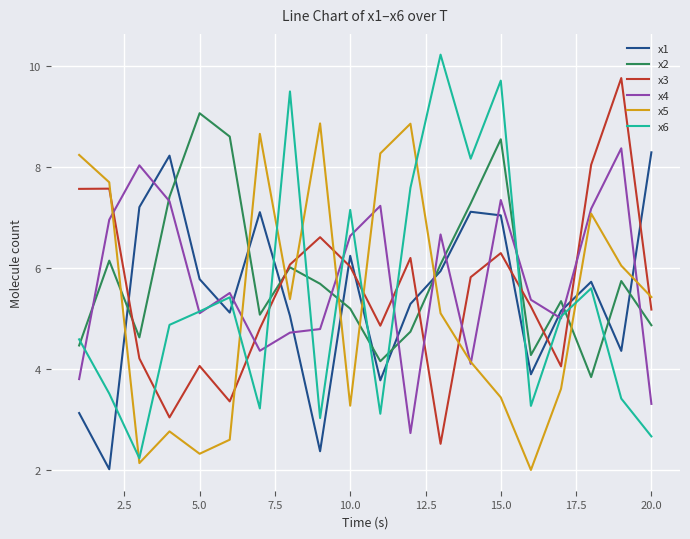

What is the smallest value displayed?

2.0